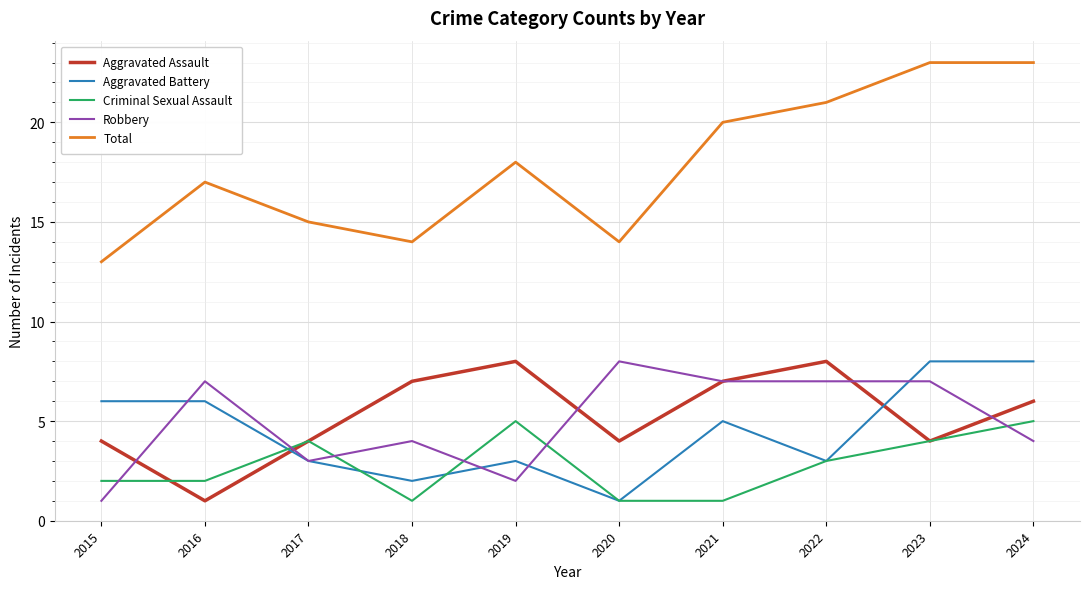

Reading right to left, extract all data points from this chart.

Aggravated Assault: 6	4	8	7	4	8	7	4	1	4
Aggravated Battery: 8	8	3	5	1	3	2	3	6	6
Criminal Sexual Assault: 5	4	3	1	1	5	1	4	2	2
Robbery: 4	7	7	7	8	2	4	3	7	1
Total: 23	23	21	20	14	18	14	15	17	13